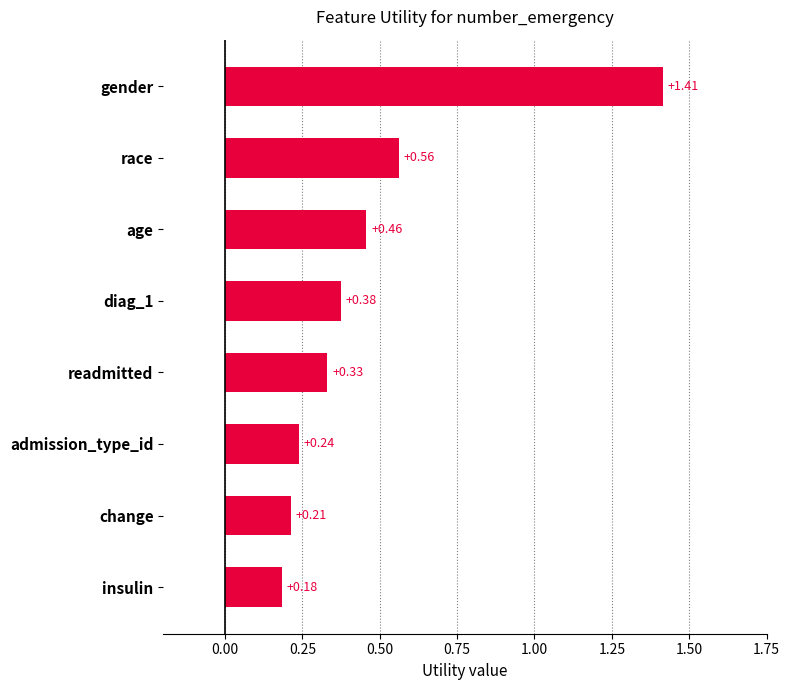

What is the change in value from race to admission_type_id?

-0.3